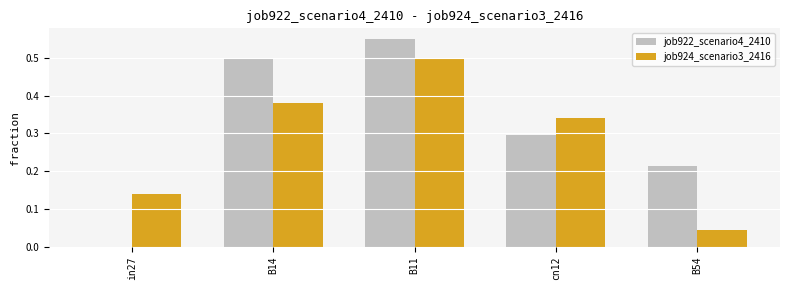

The job922_scenario4_2410 series shows 0.1 at cn12. True or false?

False